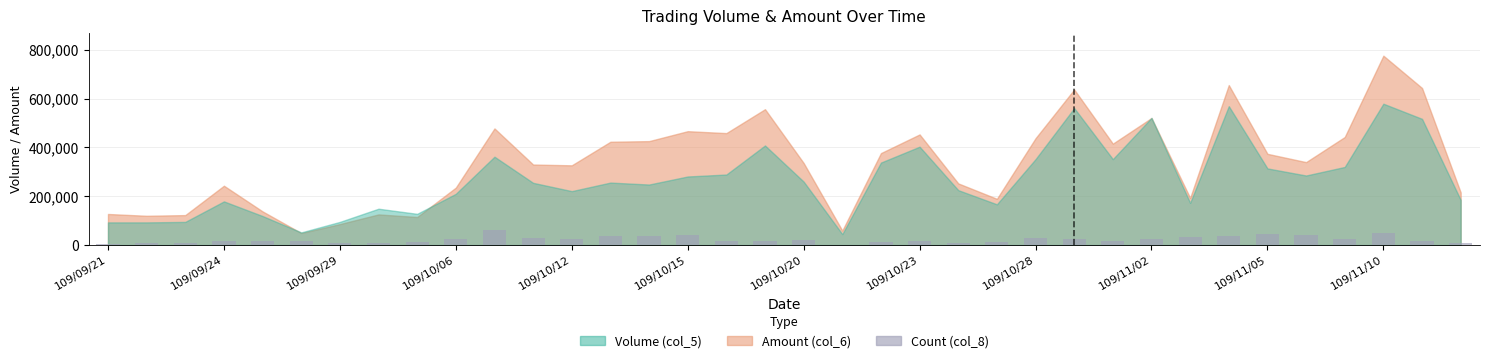

What is the sum of all values?

824415.8